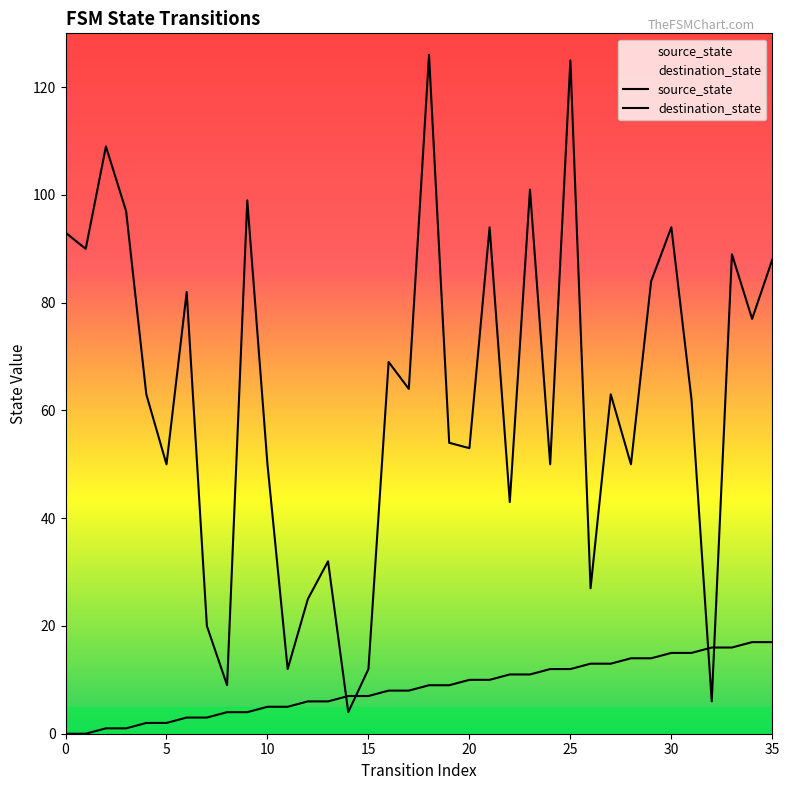

Rank the series at 26 from highest to lowest value.

destination_state, source_state